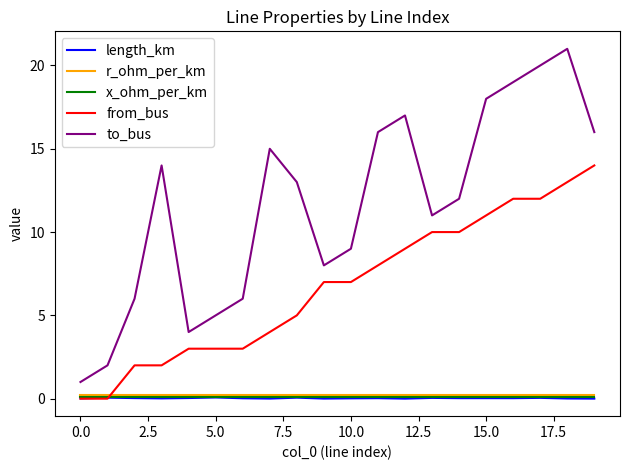

True or false: r_ohm_per_km and to_bus intersect in this chart.

False